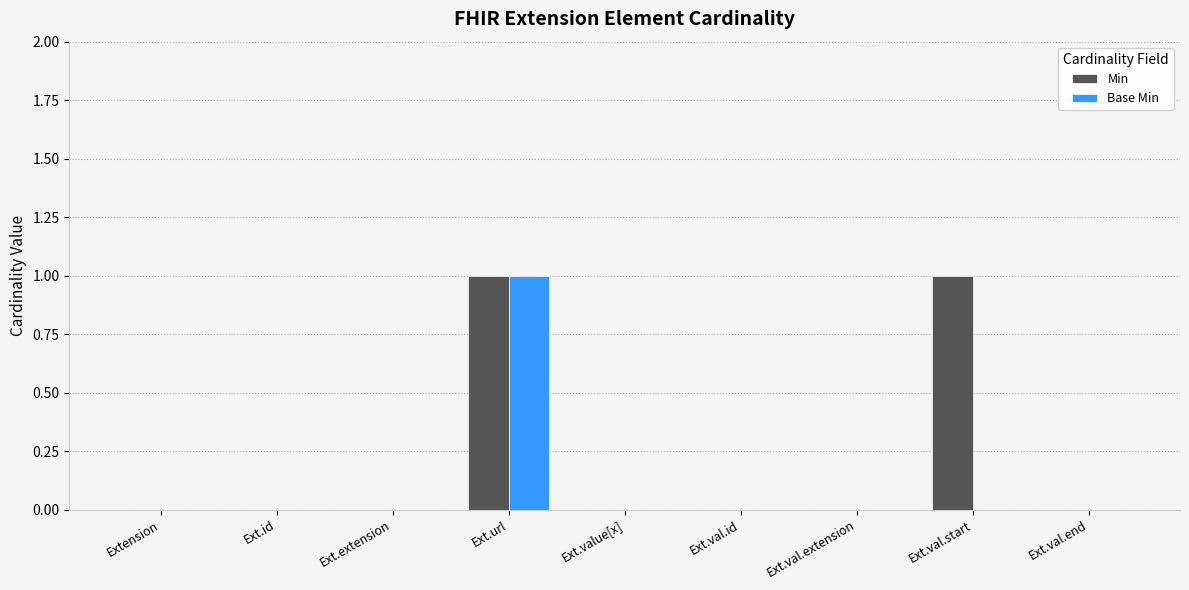

What is the maximum value shown in the chart?

1